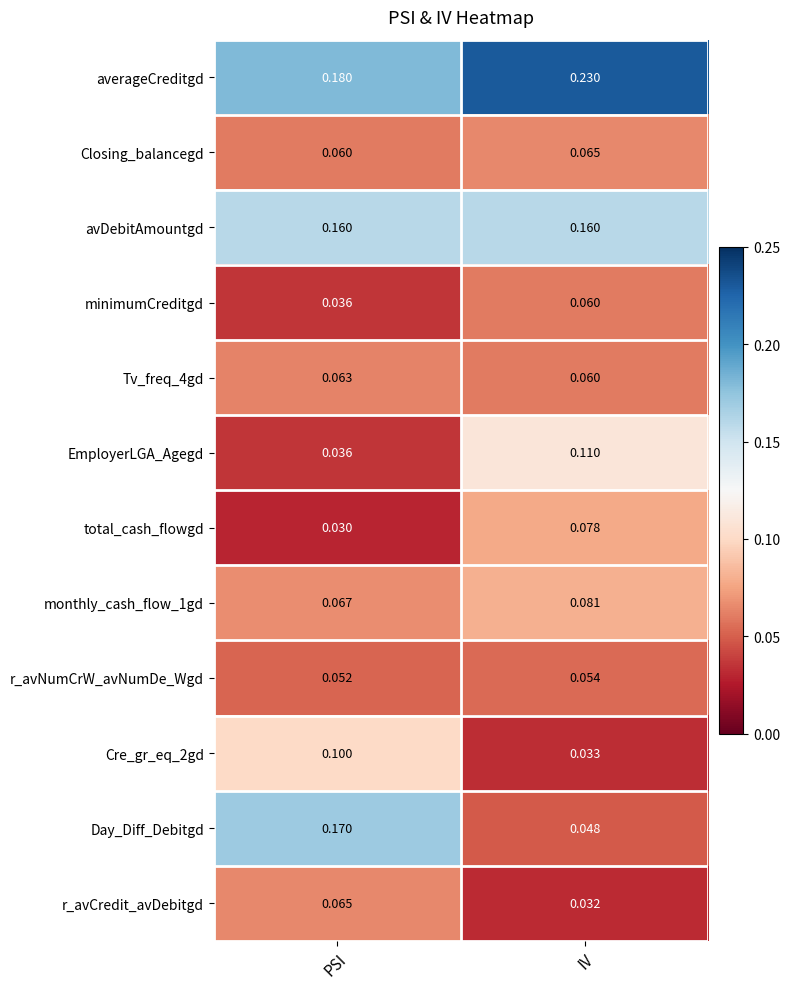

Which series has the largest range (max minus min)?

Day_Diff_Debitgd